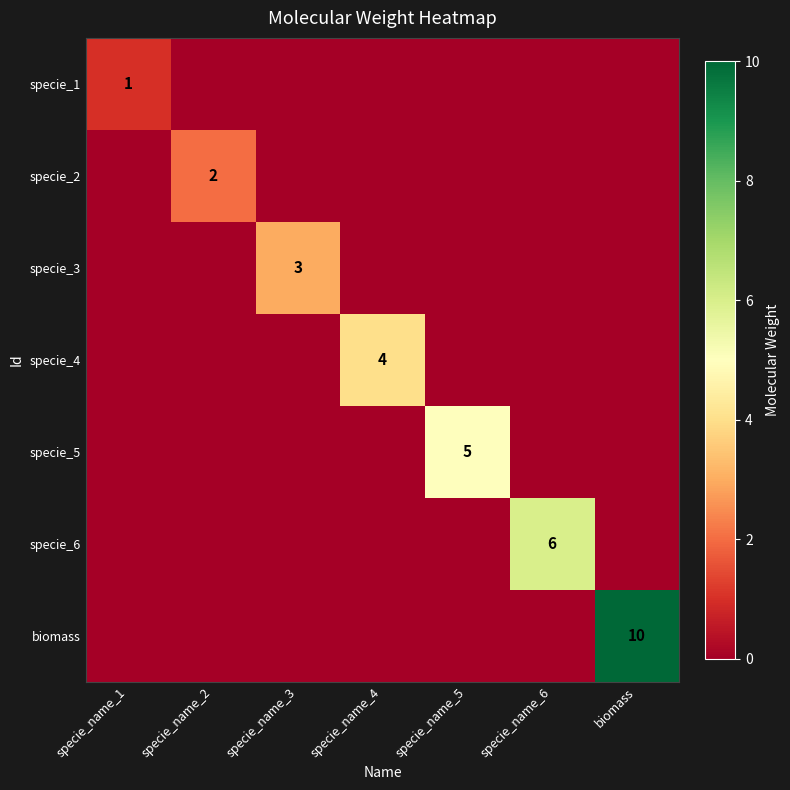

What is the spread (max minus min) of values at specie_name_5?

5